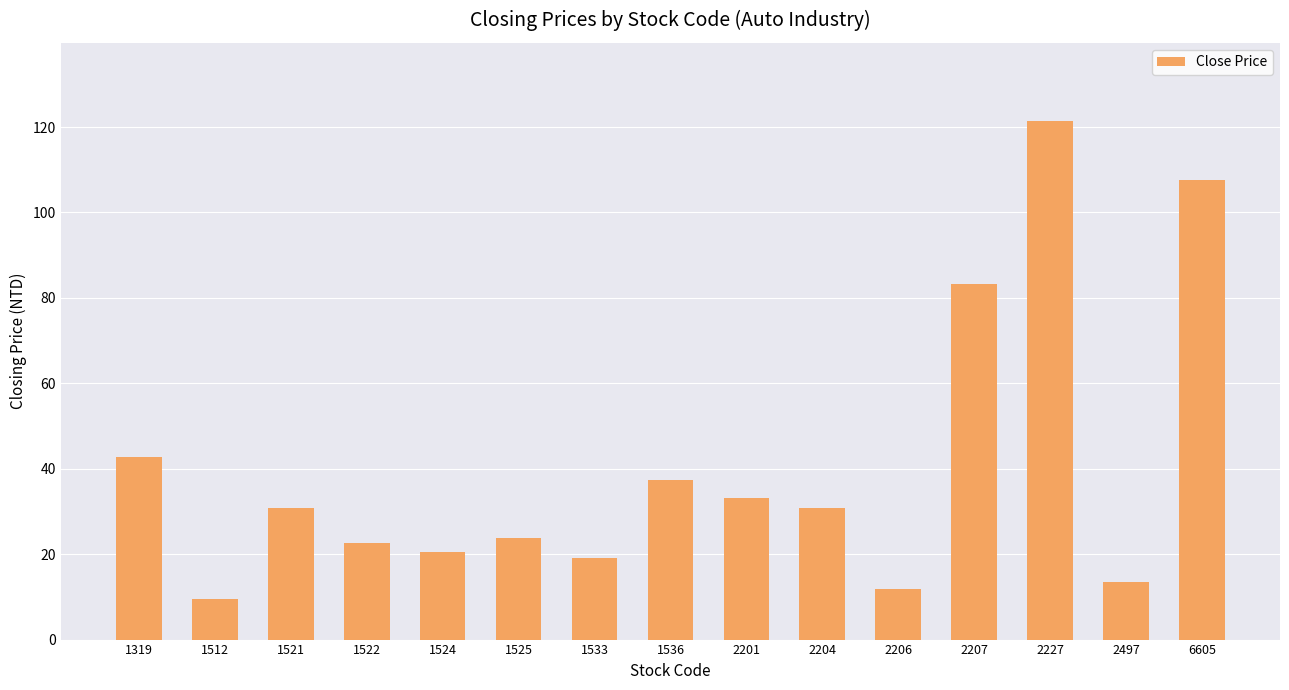

True or false: the data shows 57.6 at 1319.

False